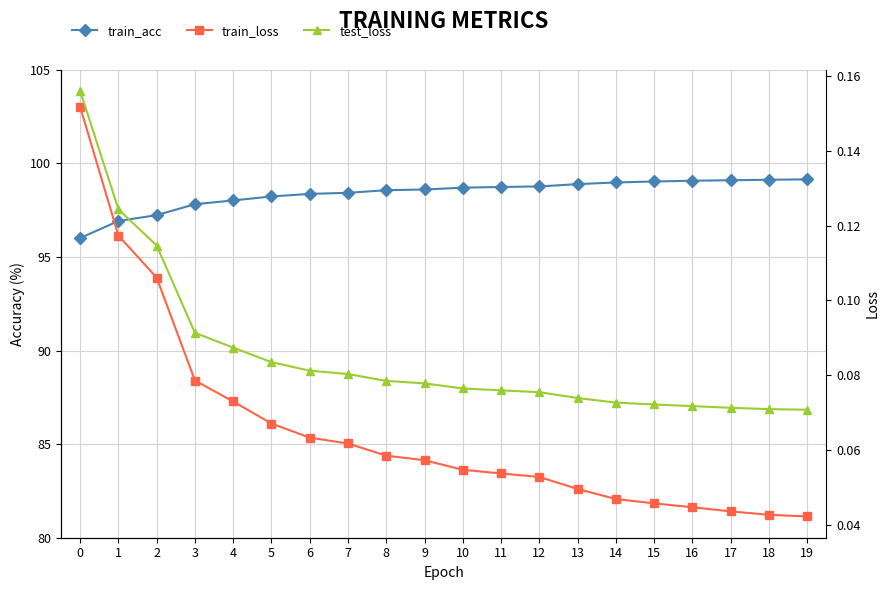

Which series has the widest spread of values?

train_acc